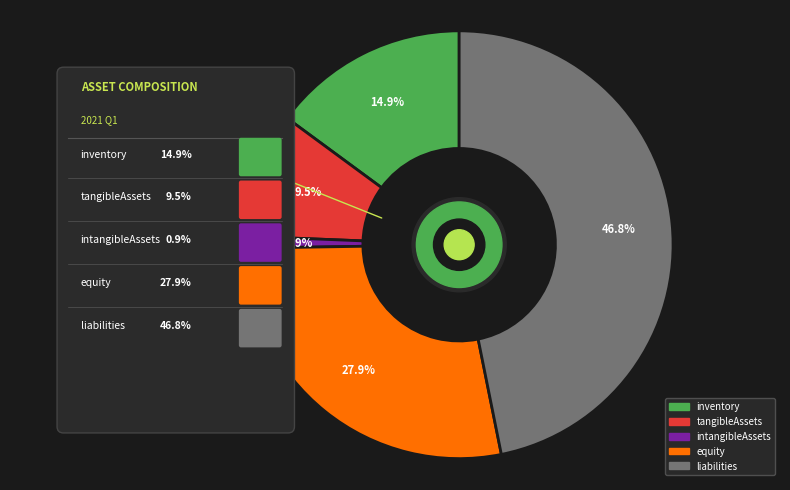

What is the ratio of the value at inventory to the value at tangibleAssets?

1.6